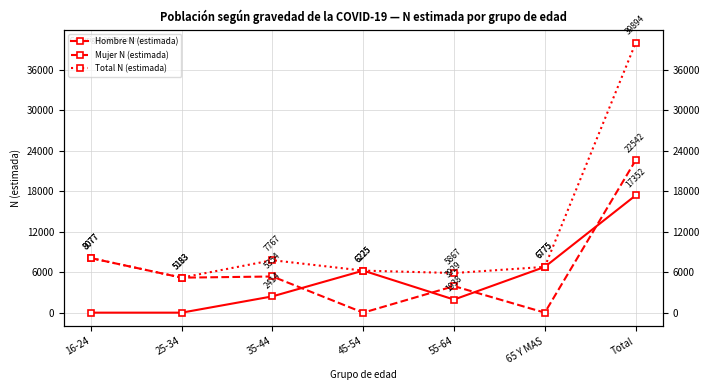

What is the difference between the second highest and second lowest values in the Total N (estimada) series?

2210